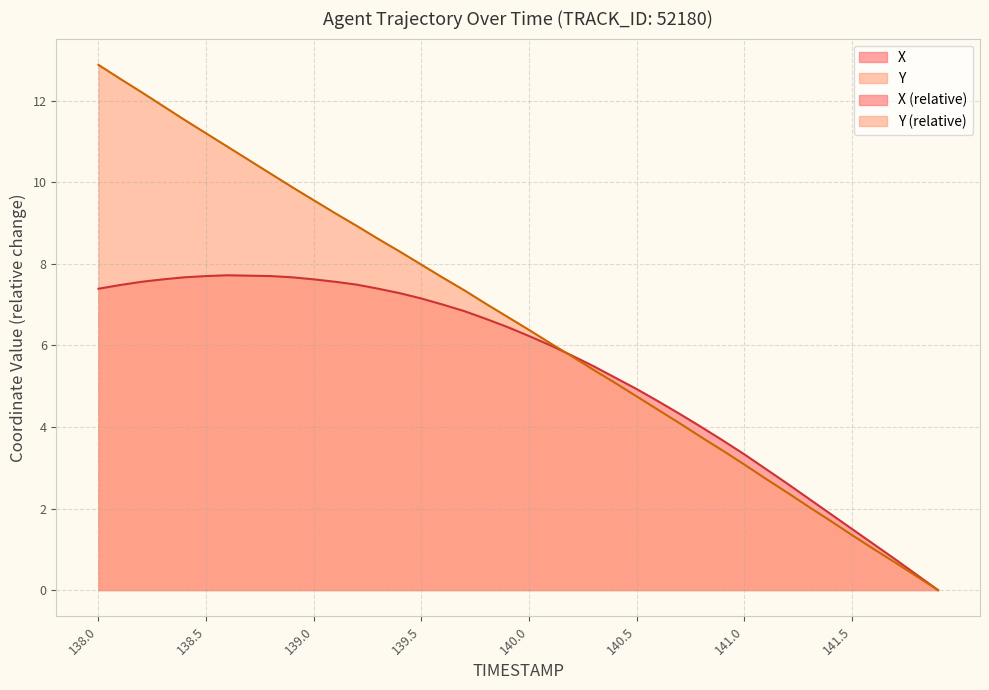

Where is the first local maximum for X?

138.6